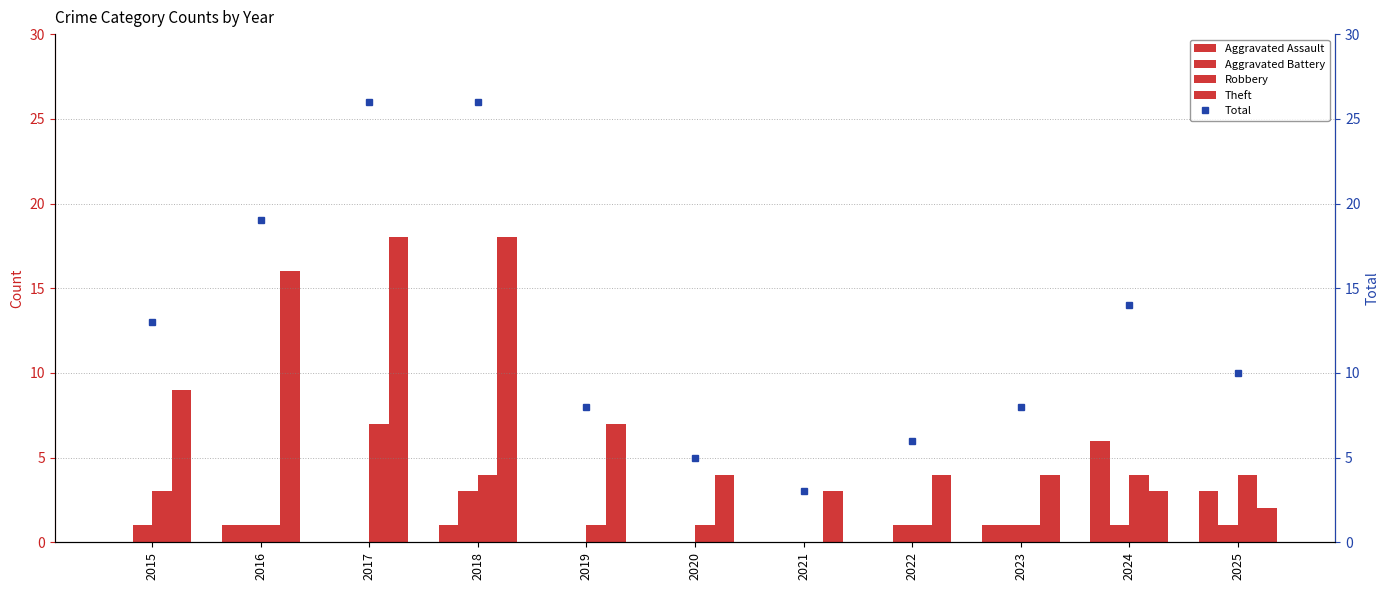

The value of Robbery at 2015 is 5. True or false?

False